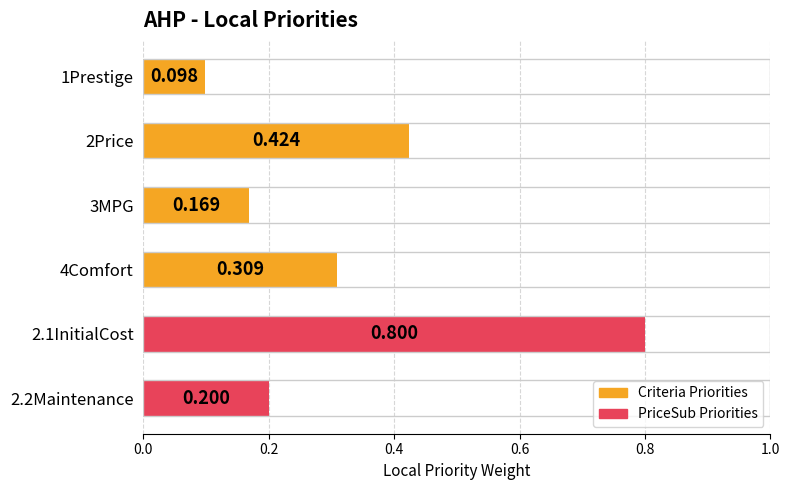

List the labels in order of value, smallest first.

1Prestige, 3MPG, 2.2Maintenance, 4Comfort, 2Price, 2.1InitialCost